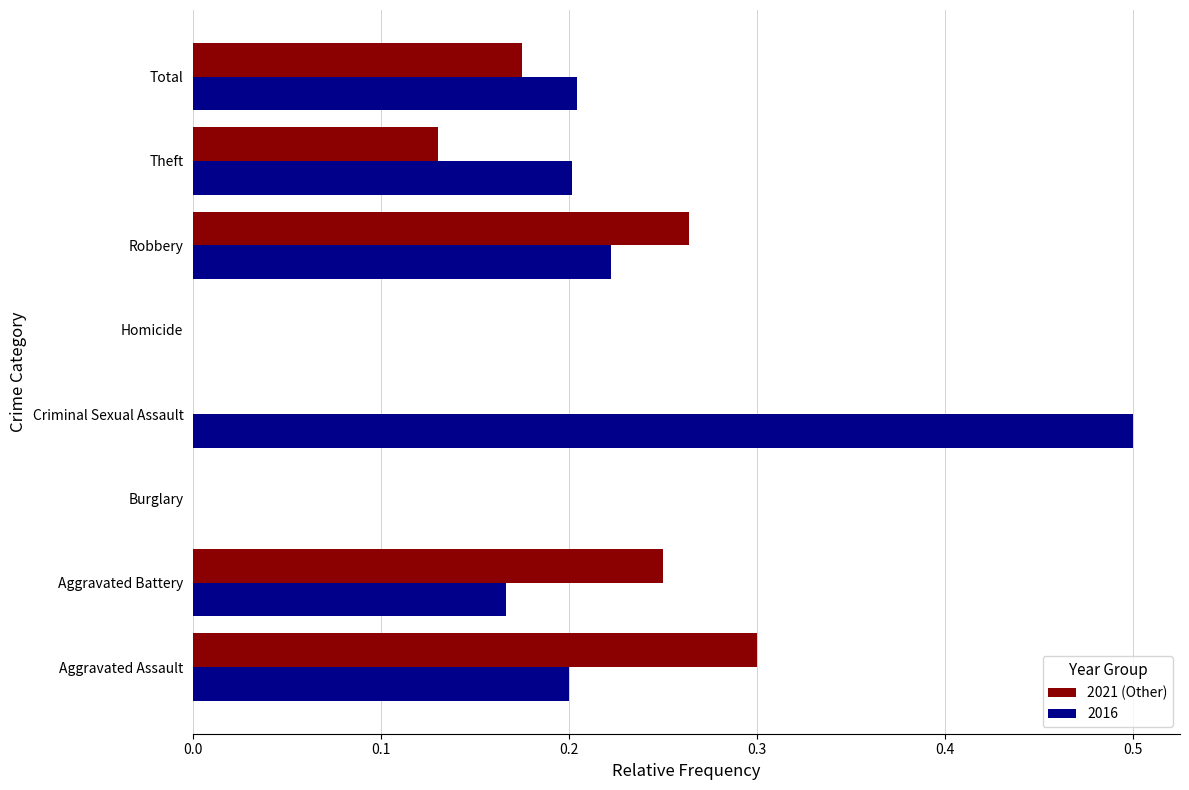

The 2021 (Other) series shows -0.2 at Criminal Sexual Assault. True or false?

False